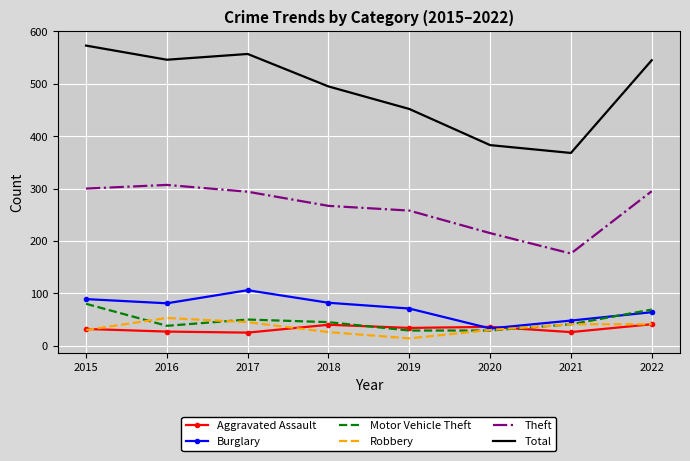

True or false: Burglary and Total intersect in this chart.

False